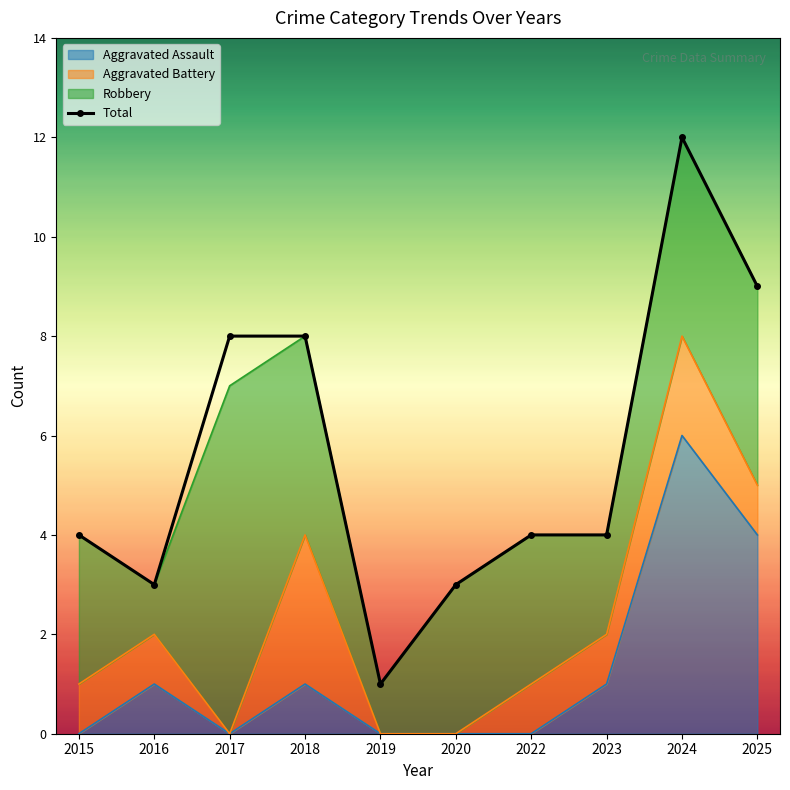

The chart shows a value of 4 at 2023. True or false?

True